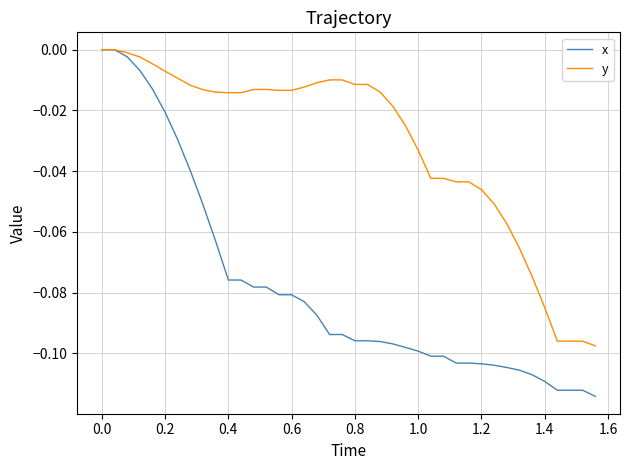

Which series has the largest total across all categories?

y